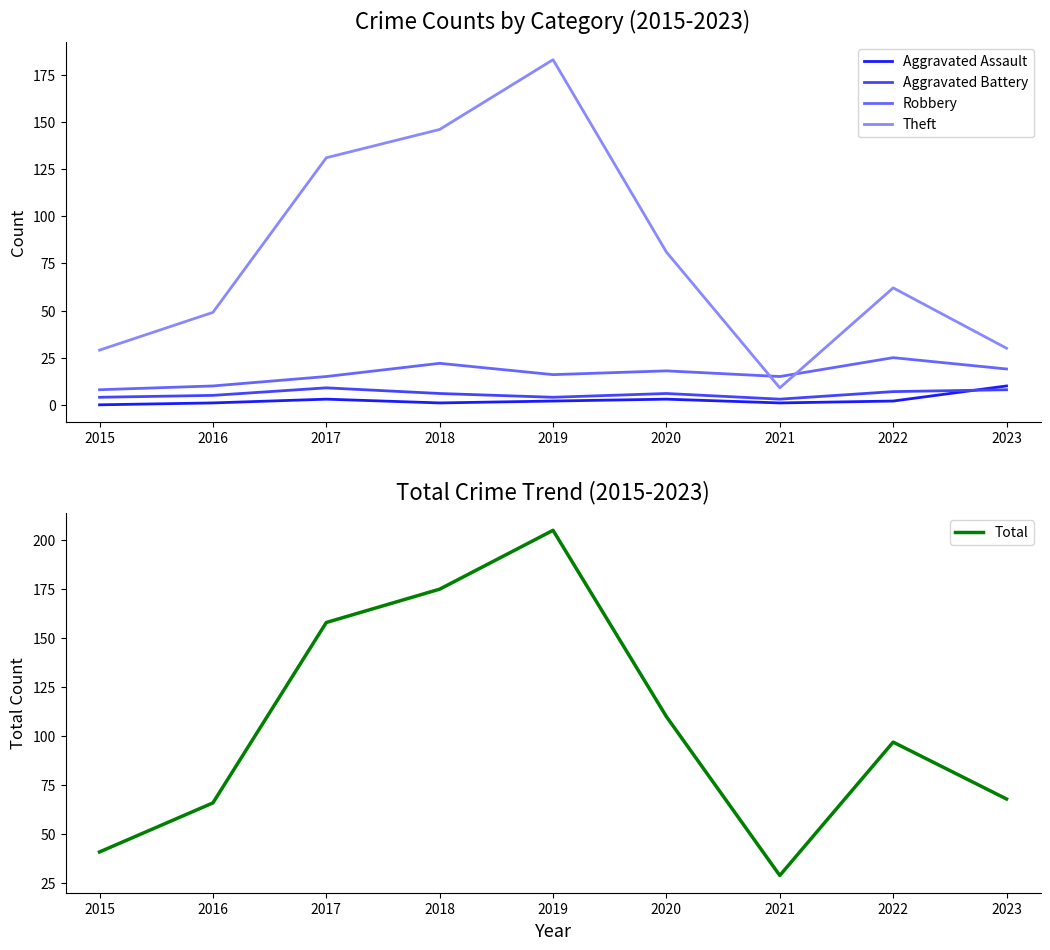

How many lines are shown in the chart?

5